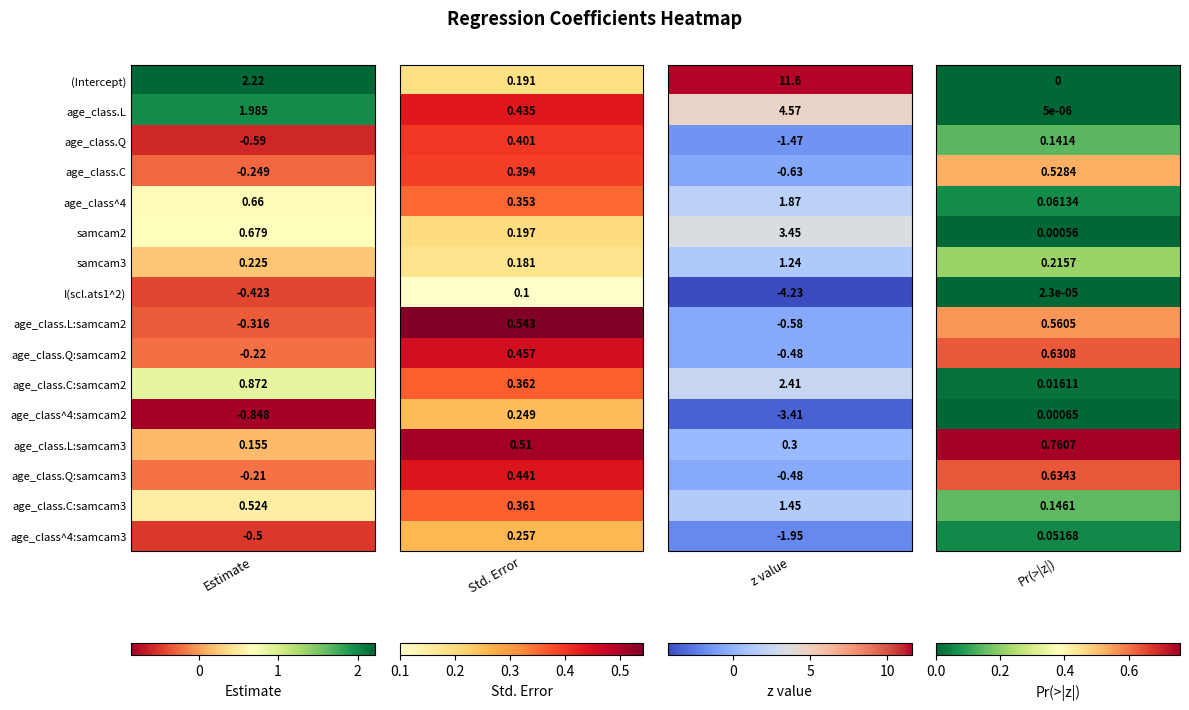

What is the total value across all series at 2?

13.7